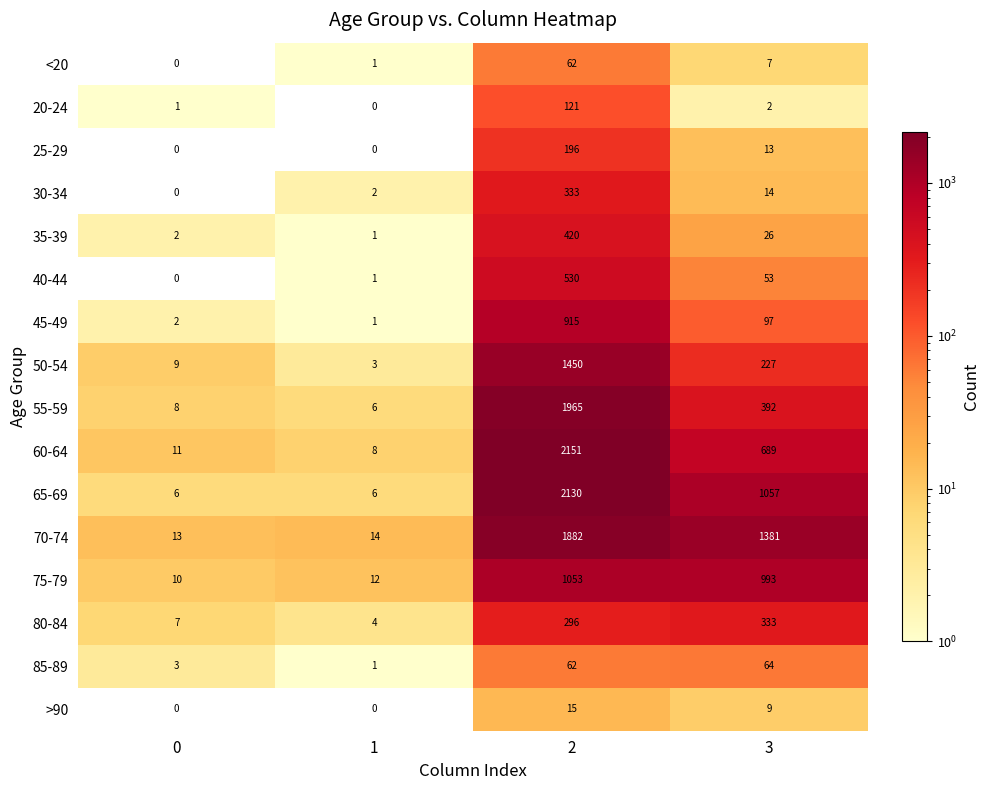

What is the total value across all series at 3?

5357